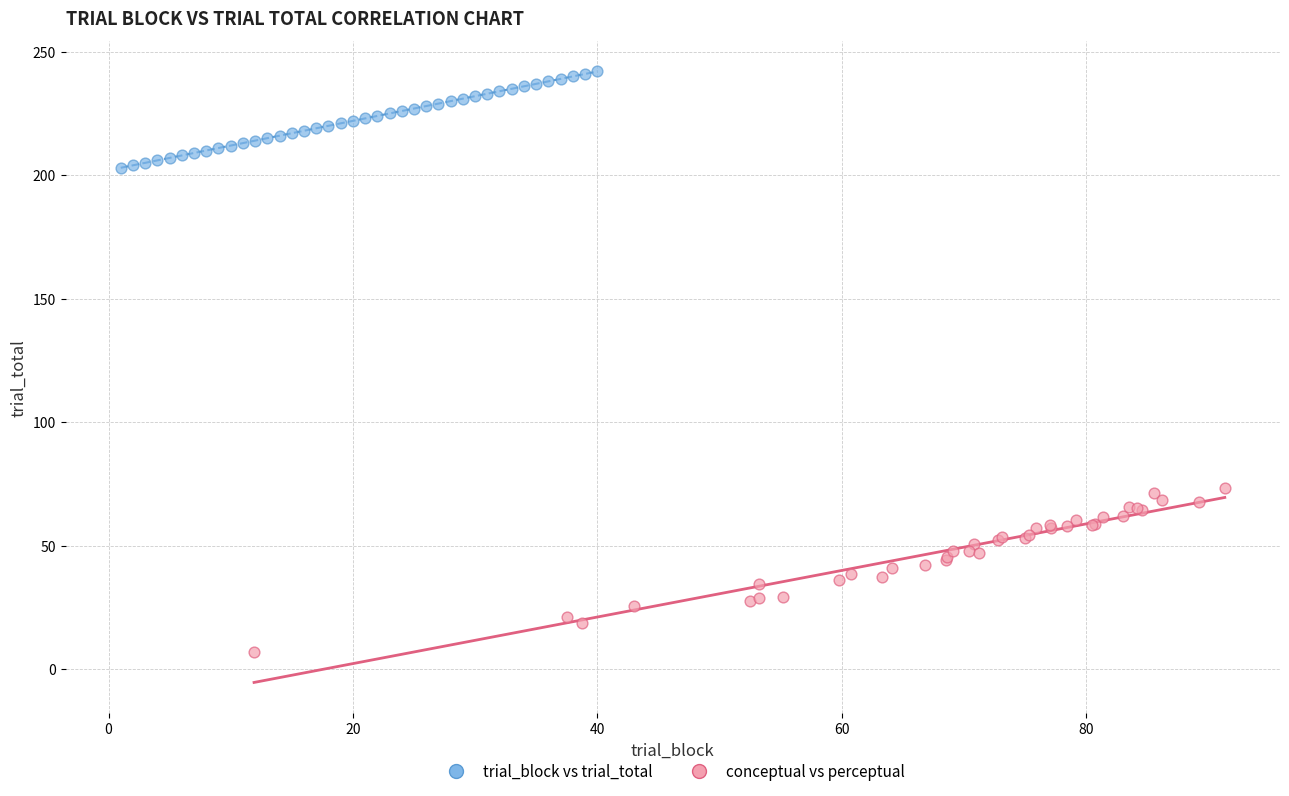

Which series has the widest spread of Y values?

conceptual vs perceptual